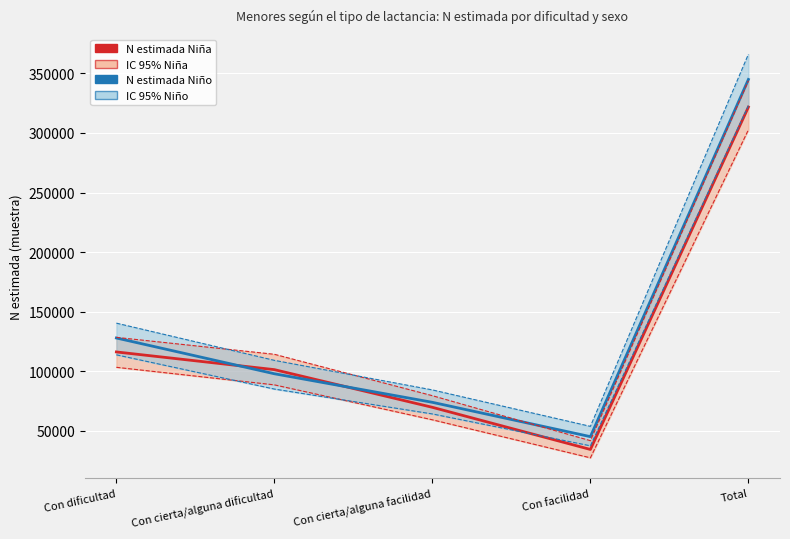

What is the minimum value for N estimada Niño?

45127